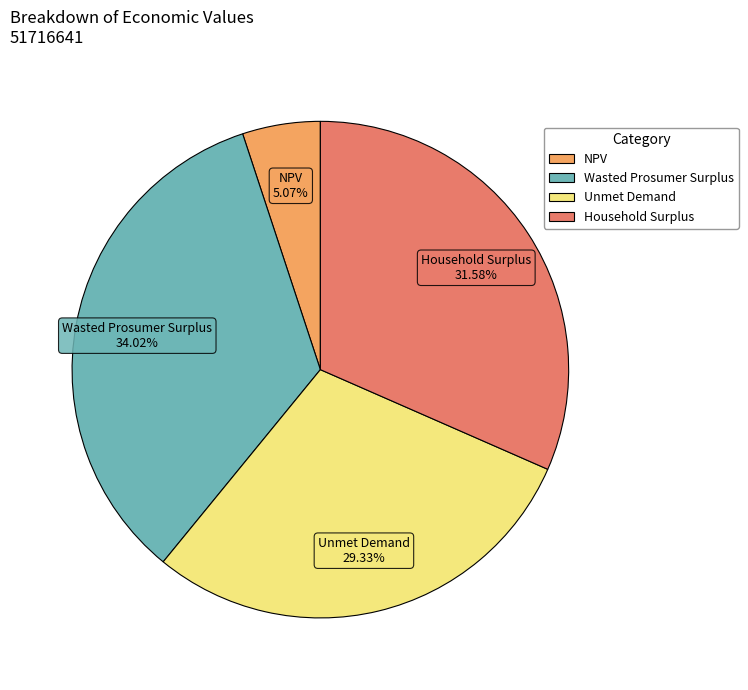

Rank the categories by value from highest to lowest.

Wasted Prosumer Surplus, Household Surplus, Unmet Demand, NPV